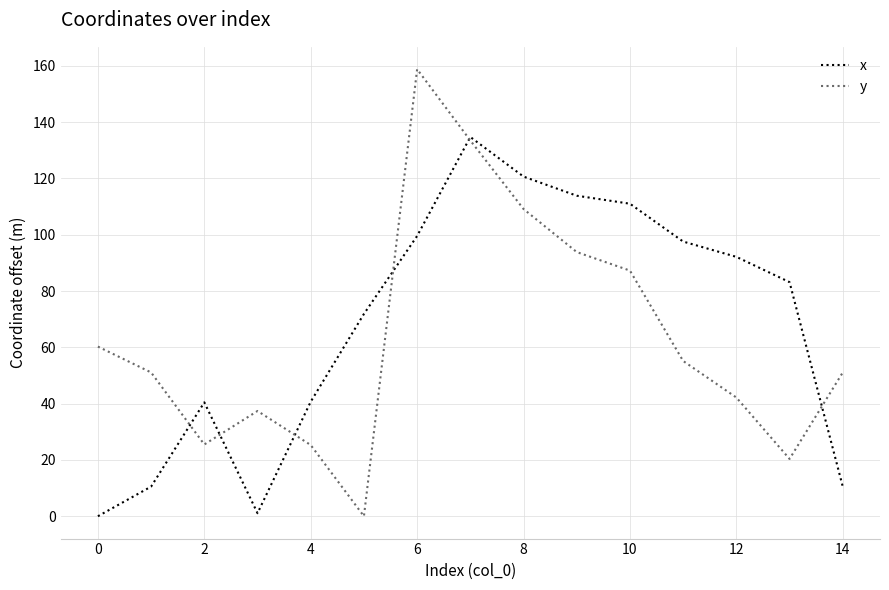

True or false: x and y intersect in this chart.

True